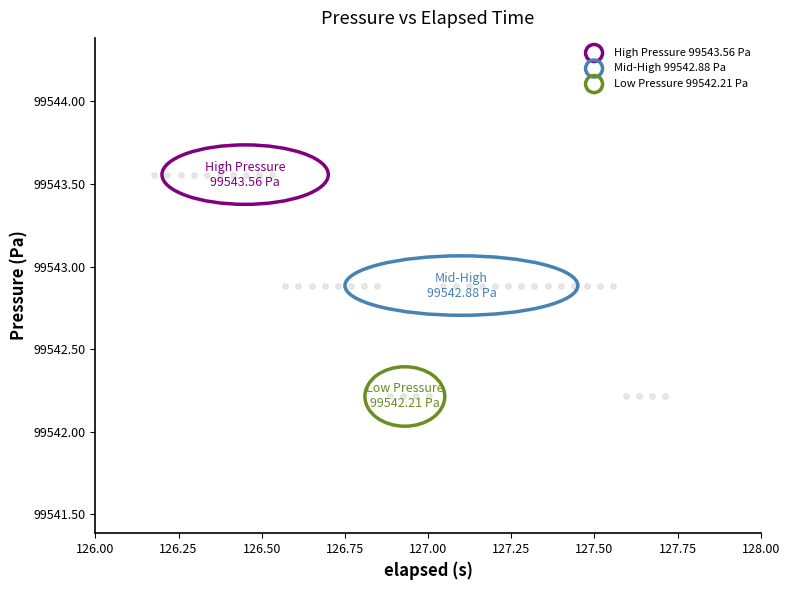

What is the range of Y values (max minus min)?

1.3